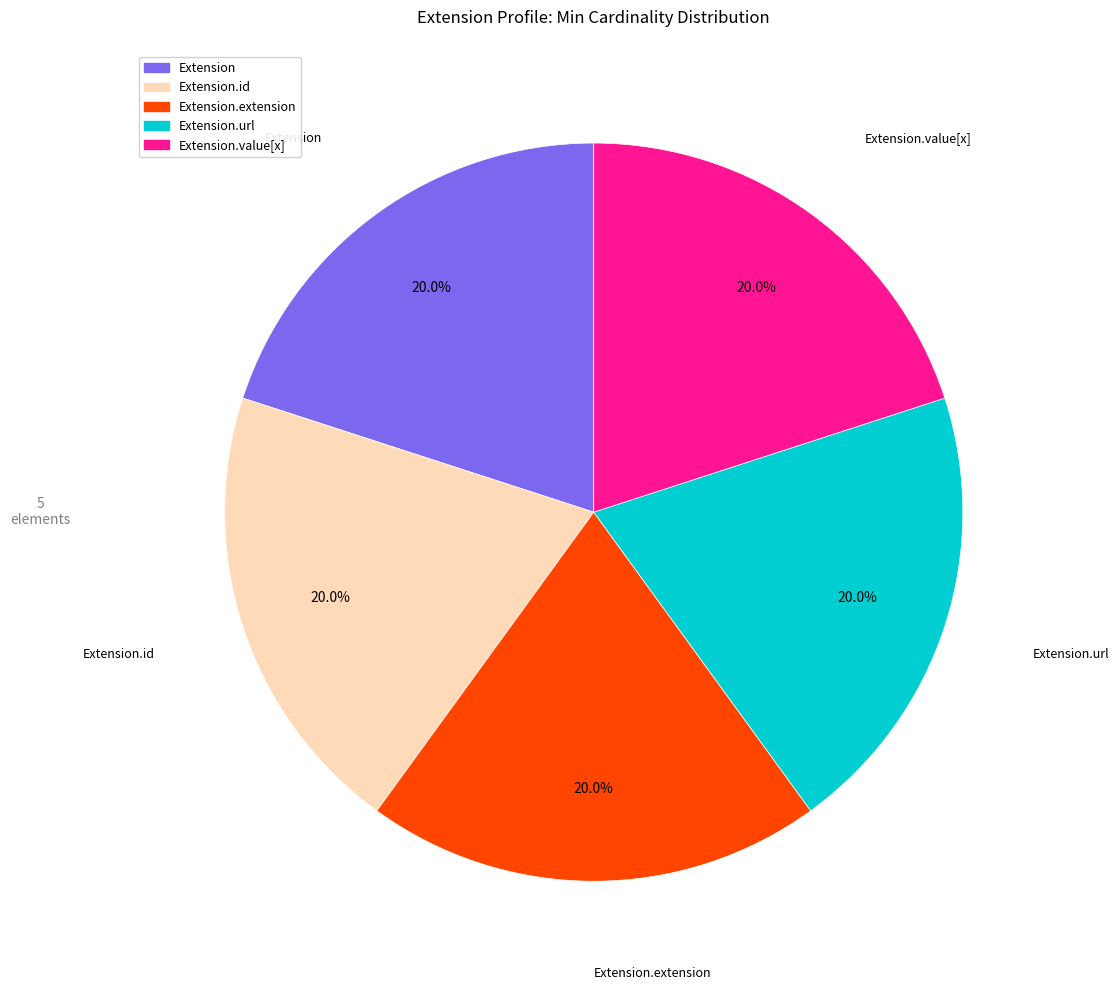

Does any single category account for the majority?

No